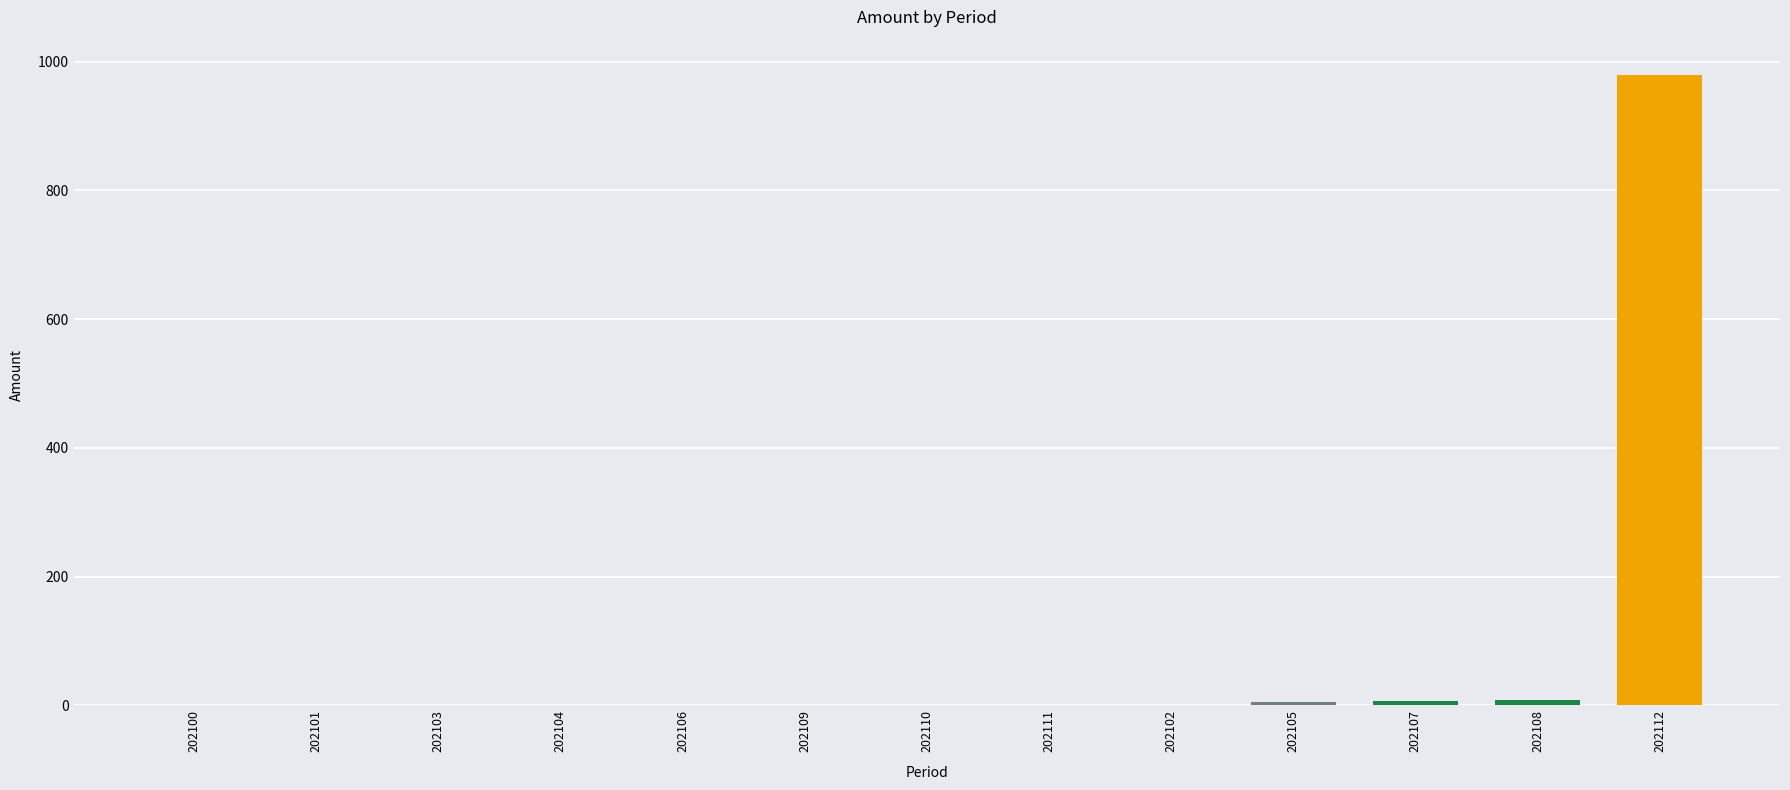

What is the change in value from 202111 to 202112?

+978.6